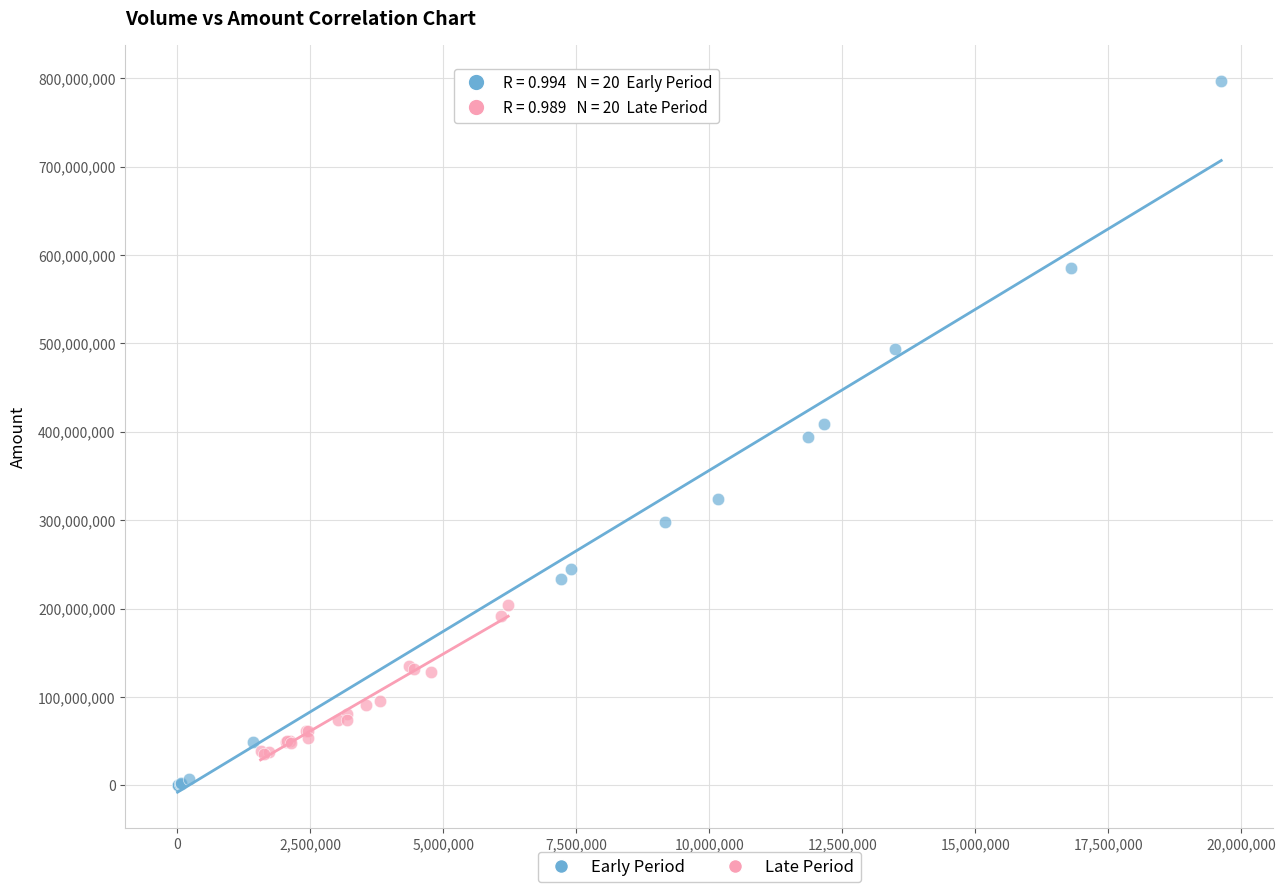

Which series reaches the minimum Y coordinate?

Early Period